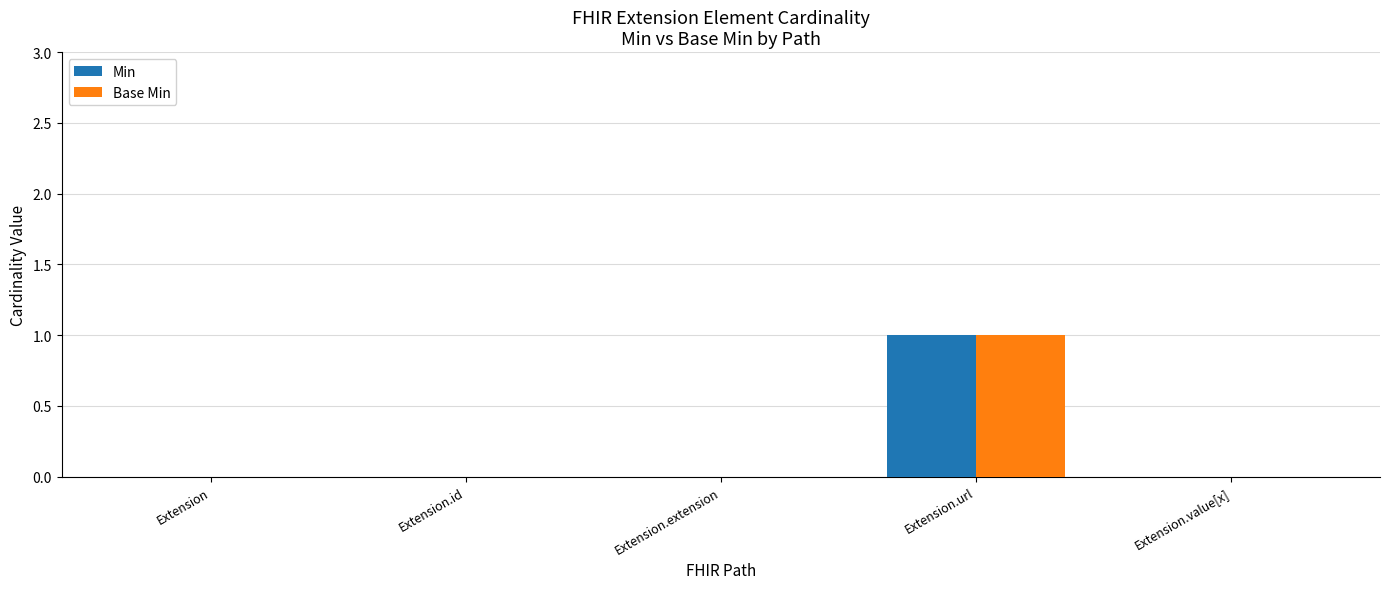

Reading left to right, list all the values displayed in this chart.

Min: Extension=0	Extension.id=0	Extension.extension=0	Extension.url=1	Extension.value[x]=0
Base Min: Extension=0	Extension.id=0	Extension.extension=0	Extension.url=1	Extension.value[x]=0